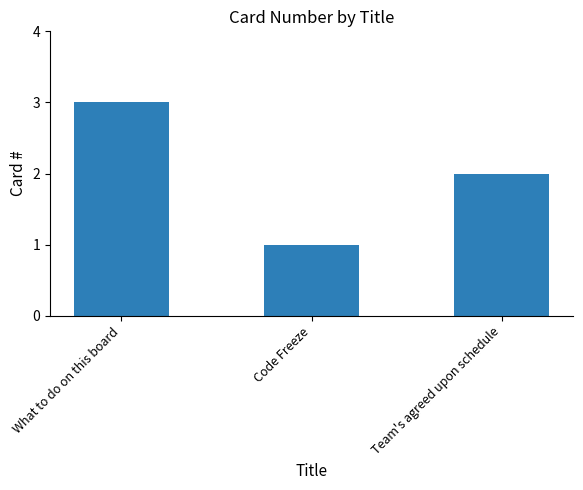

The chart shows a value of 1 at Code Freeze. True or false?

True